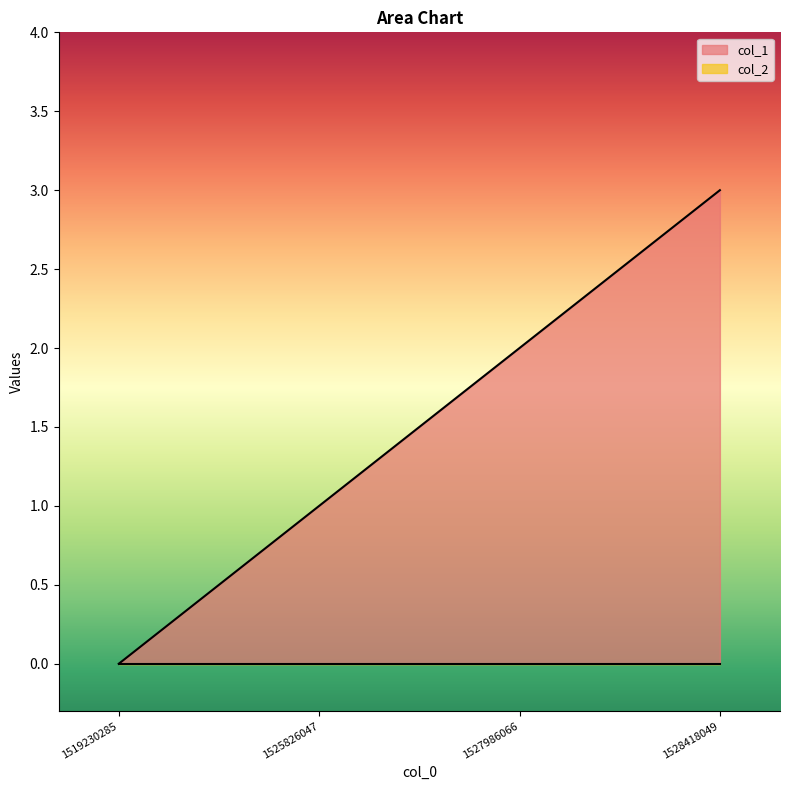

Rank the categories by value from highest to lowest.

1528418049, 1527986066, 1525826047, 1519230285